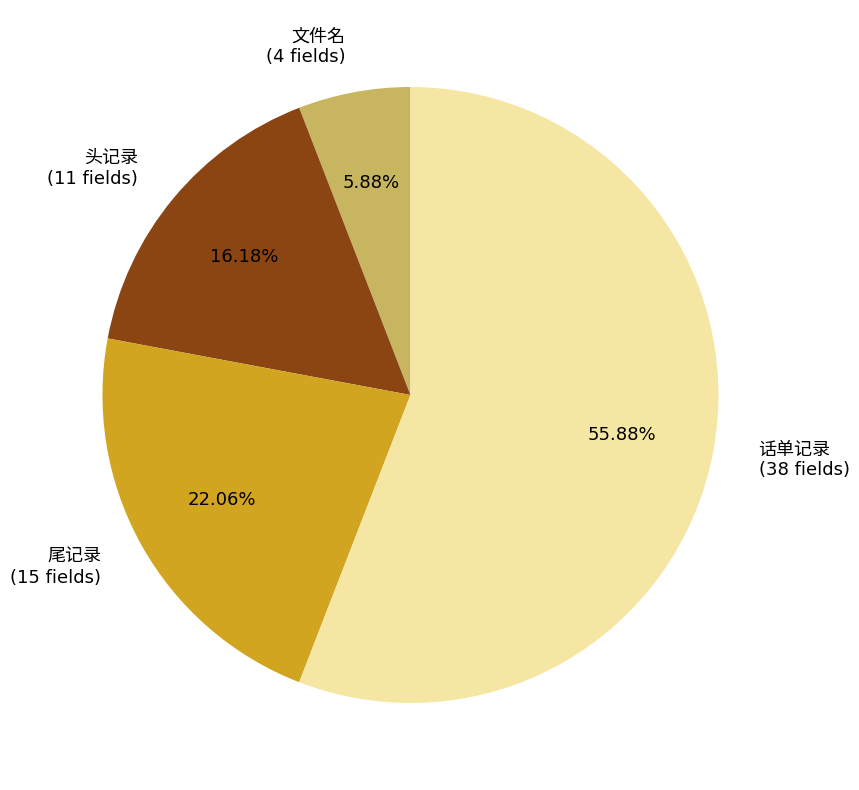

Which category accounts for the majority?

话单记录